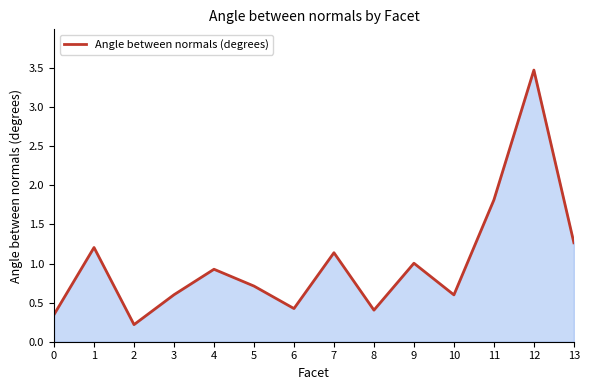

How many lines are shown in the chart?

1